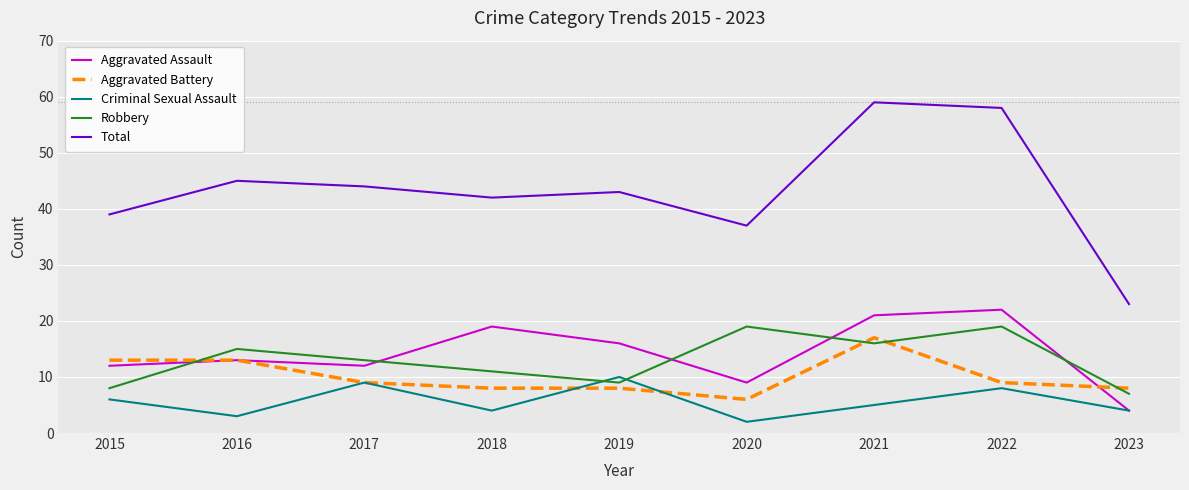

Reading right to left, transcribe all the data shown in this chart.

Aggravated Assault: 2023=4	2022=22	2021=21	2020=9	2019=16	2018=19	2017=12	2016=13	2015=12
Aggravated Battery: 2023=8	2022=9	2021=17	2020=6	2019=8	2018=8	2017=9	2016=13	2015=13
Criminal Sexual Assault: 2023=4	2022=8	2021=5	2020=2	2019=10	2018=4	2017=9	2016=3	2015=6
Robbery: 2023=7	2022=19	2021=16	2020=19	2019=9	2018=11	2017=13	2016=15	2015=8
Total: 2023=23	2022=58	2021=59	2020=37	2019=43	2018=42	2017=44	2016=45	2015=39